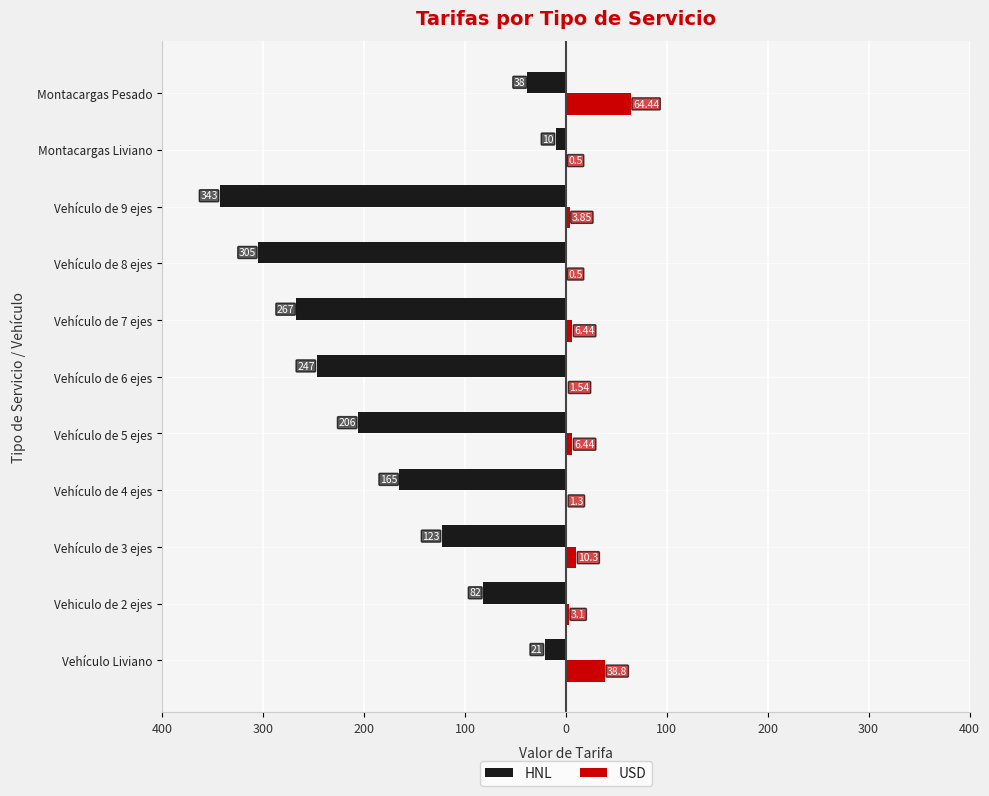

Reading right to left, extract all data points from this chart.

HNL: -38.0	-10.0	-343.0	-305.0	-267.0	-247.0	-206.0	-165.0	-123.0	-82.0	-21.0
USD: 64.4	0.5	3.9	0.5	6.4	1.5	6.4	1.3	10.3	3.1	38.8